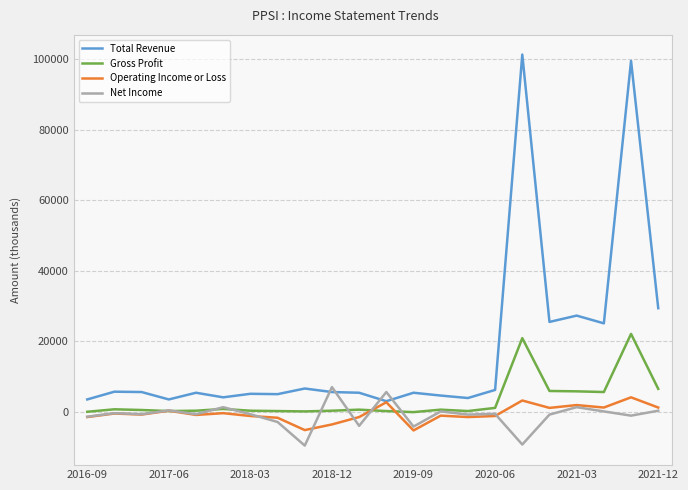

List the series in order of their peak value, lowest first.

Operating Income or Loss, Net Income, Gross Profit, Total Revenue